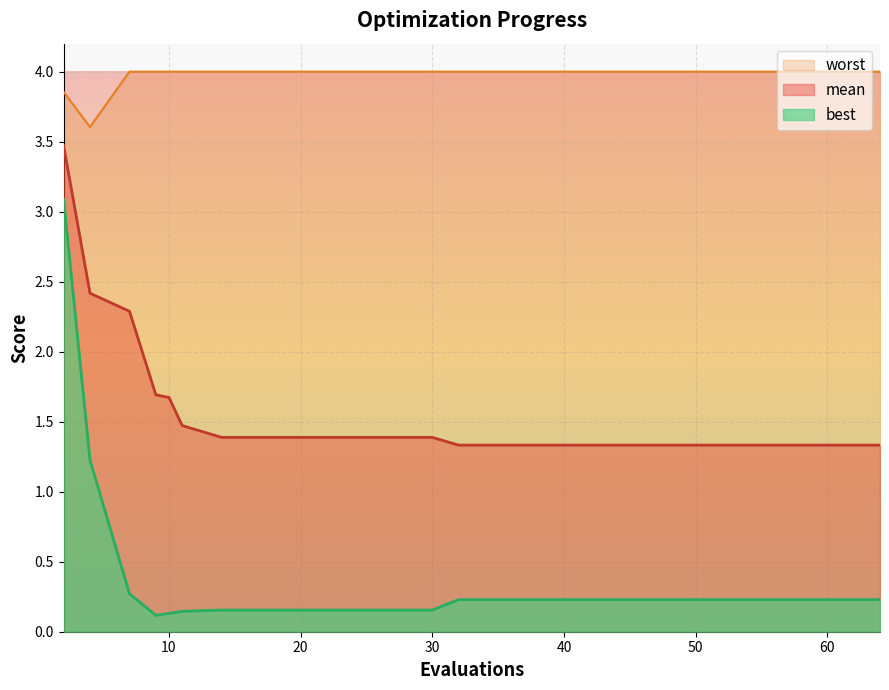

What is the highest value of the mean series?

3.5